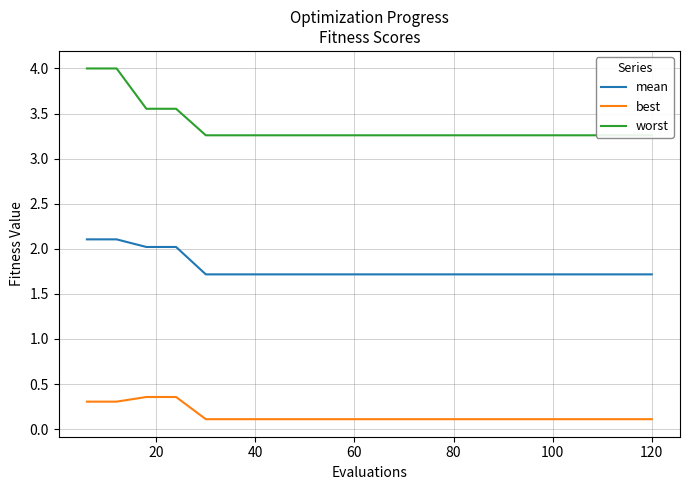

Which series has the widest spread of values?

worst